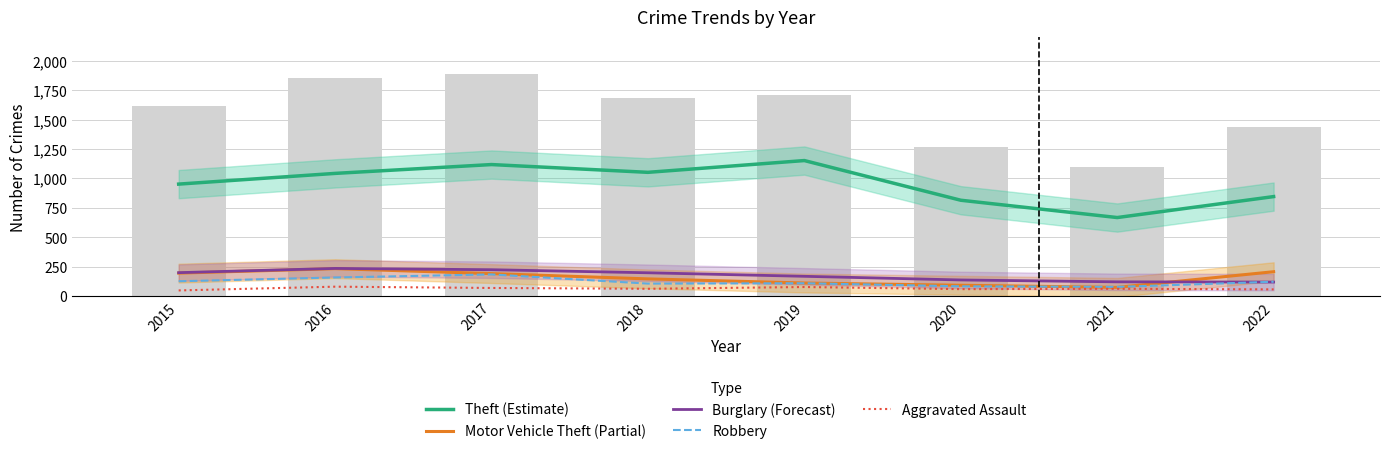

Rank the series by their maximum value, from lowest to highest.

Aggravated Assault, Robbery, Motor Vehicle Theft (Partial), Burglary (Forecast), Theft (Estimate)